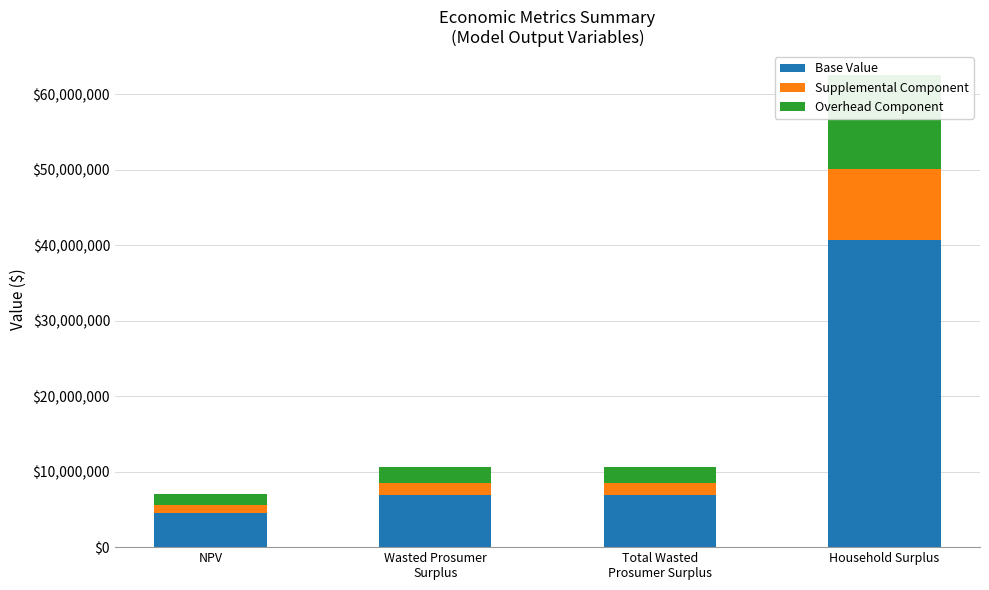

Rank the categories by Supplemental Component value from lowest to highest.

NPV, Wasted Prosumer
Surplus, Total Wasted
Prosumer Surplus, Household Surplus